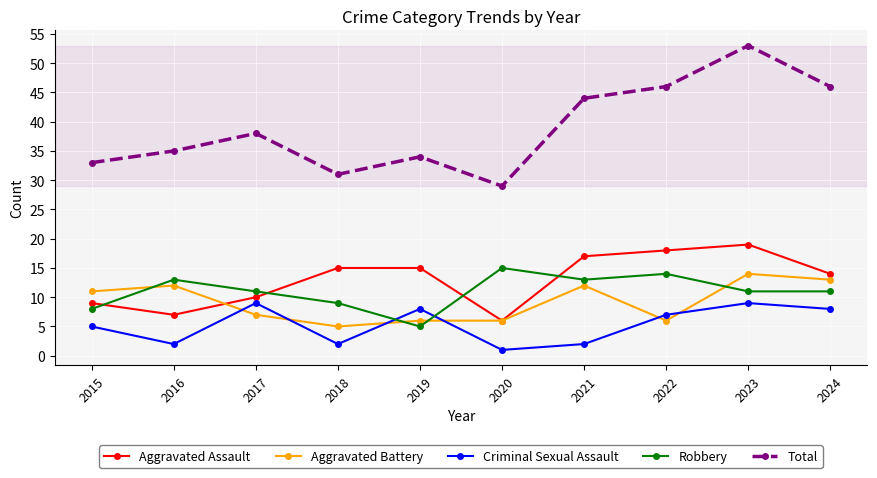

What is the difference between the highest and lowest values at 2019?

29